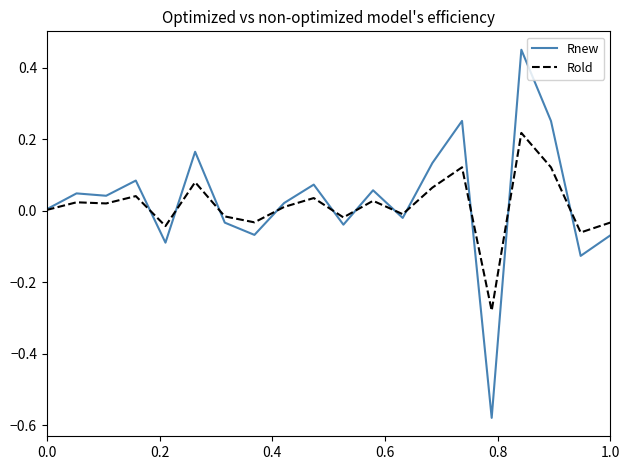

Which series has the largest range (max minus min)?

Rnew